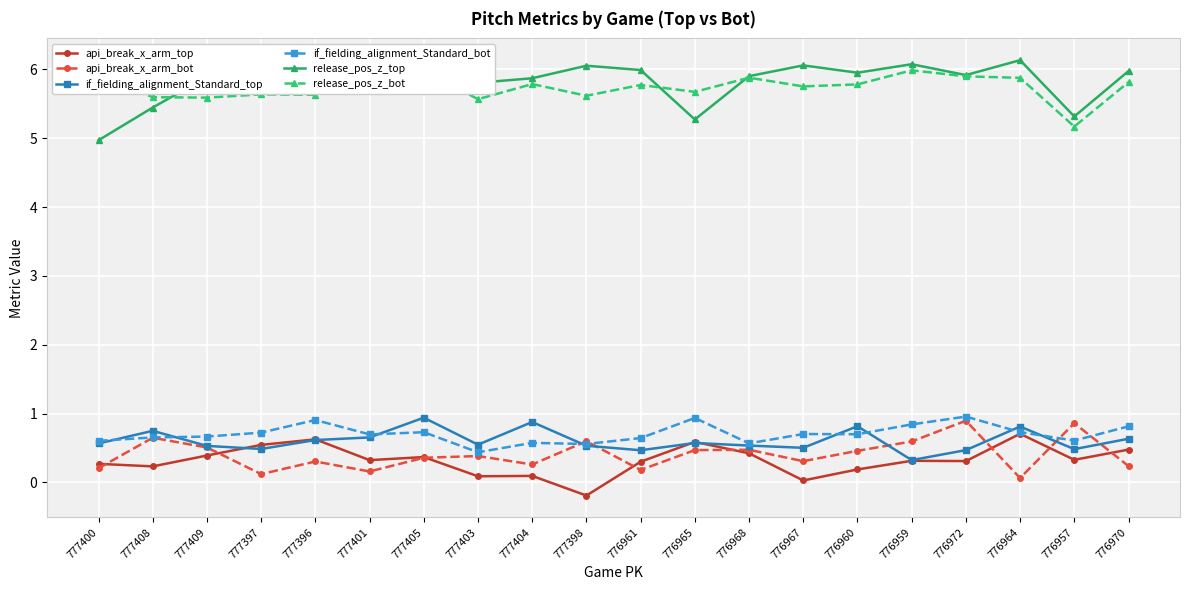

How many values in api_break_x_arm_top are above zero?

19